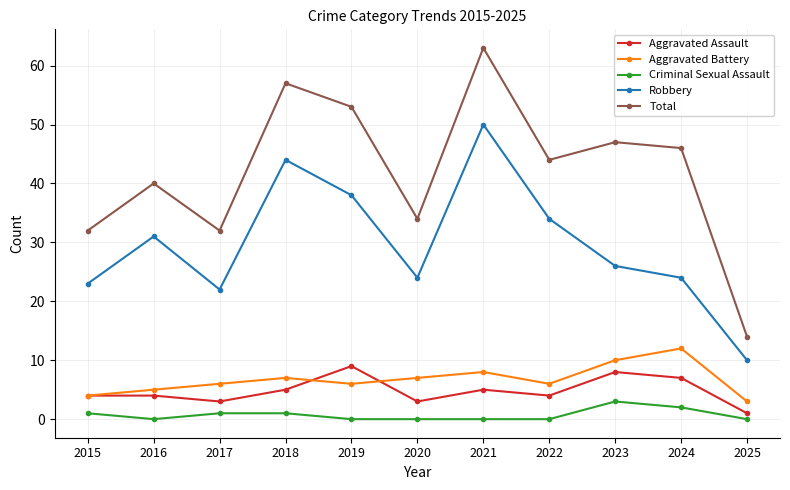

Rank the series by their maximum value, from lowest to highest.

Criminal Sexual Assault, Aggravated Assault, Aggravated Battery, Robbery, Total